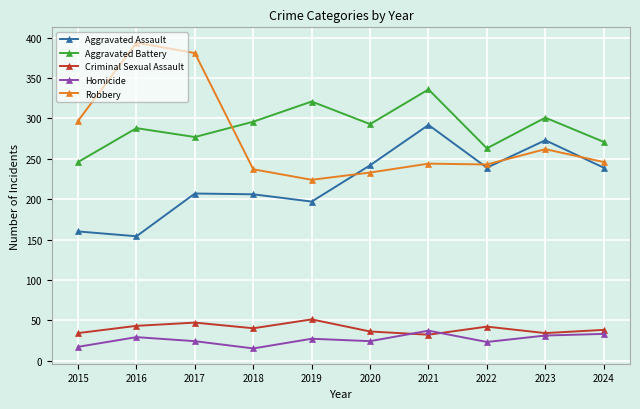

Where is the first local minimum for Robbery?

2019